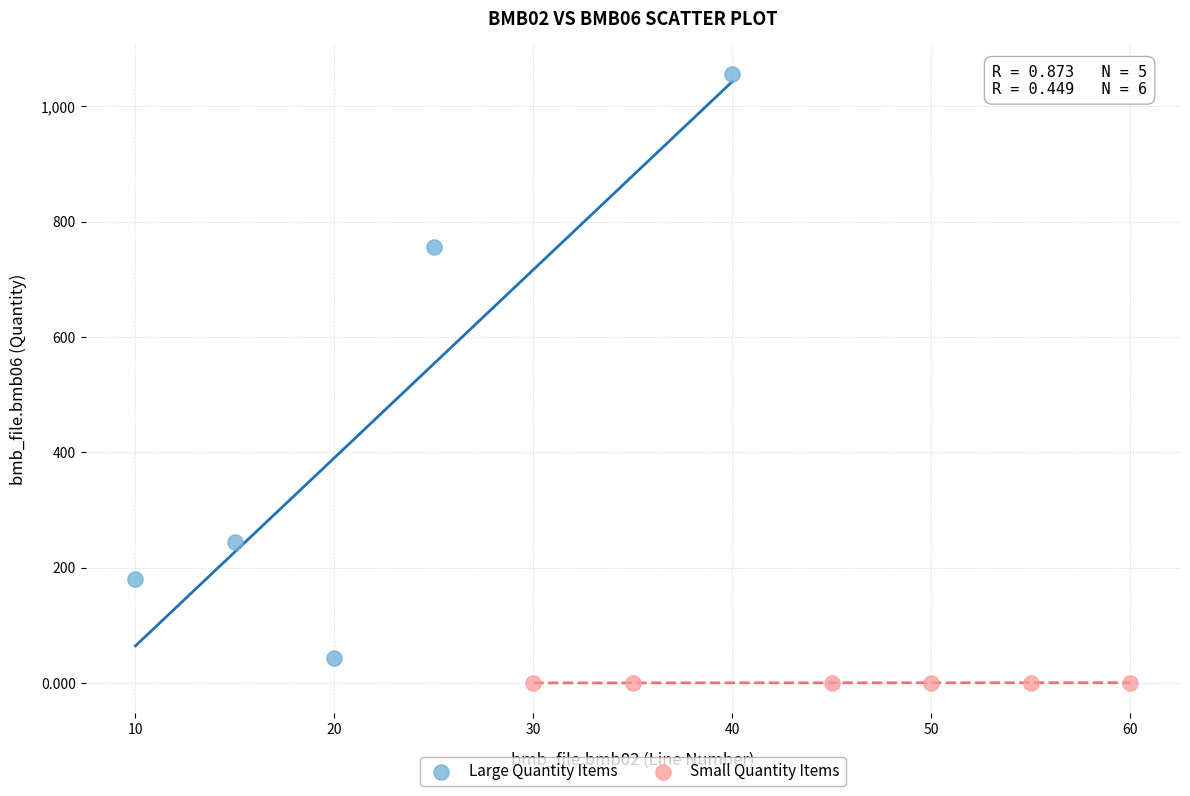

Which series has the largest Y range (max minus min)?

Large Quantity Items